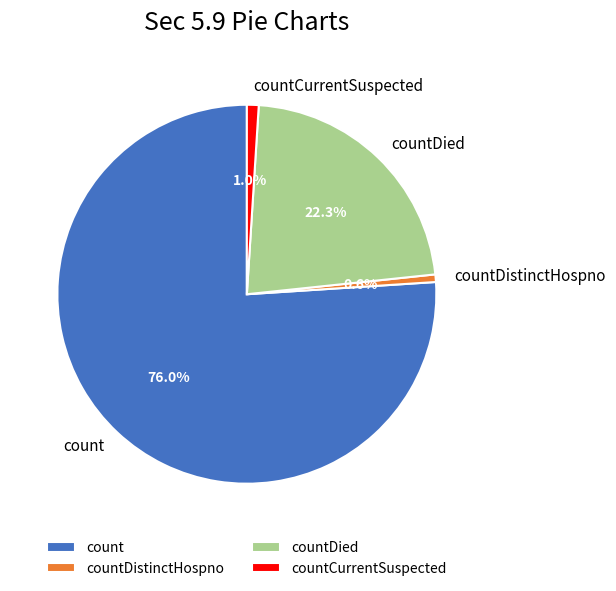

What percentage is the countCurrentSuspected slice, to the nearest percent?

1%